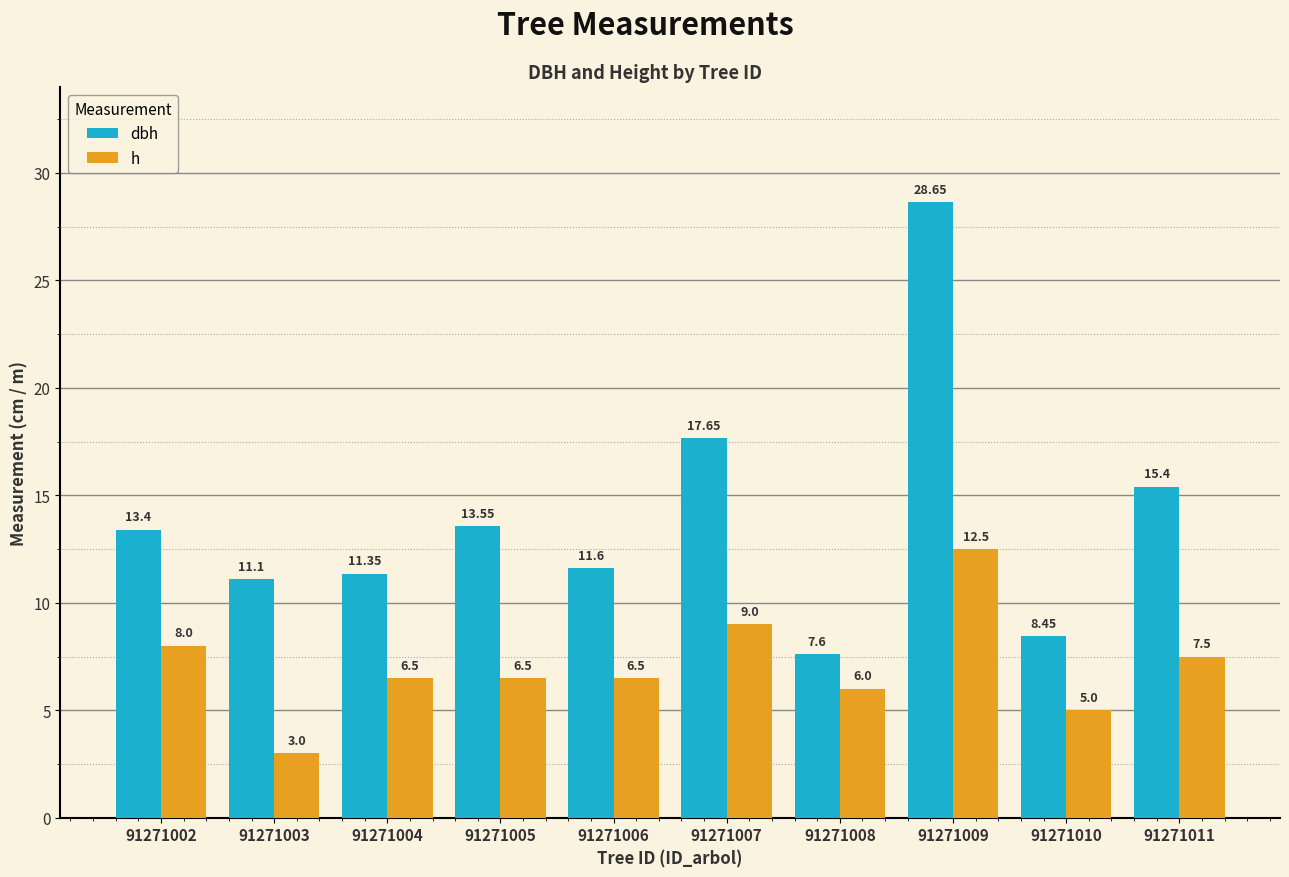

List the series in order of their overall mean, lowest first.

h, dbh